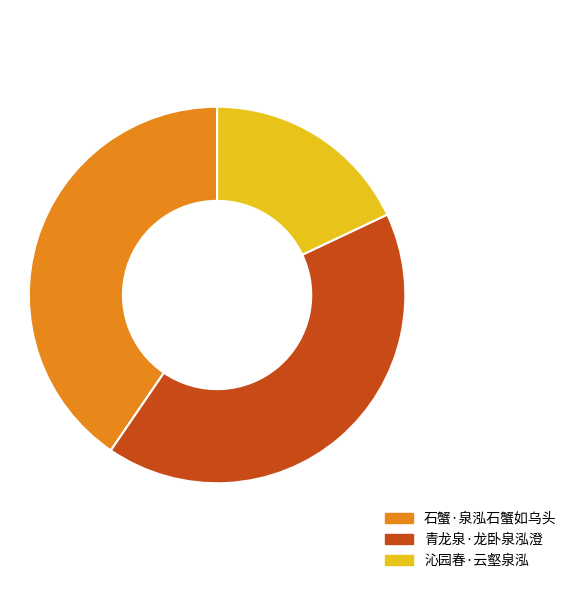

Which has a higher value, 石蟹·泉泓石蟹如乌头 or 沁园春·云壑泉泓?

石蟹·泉泓石蟹如乌头